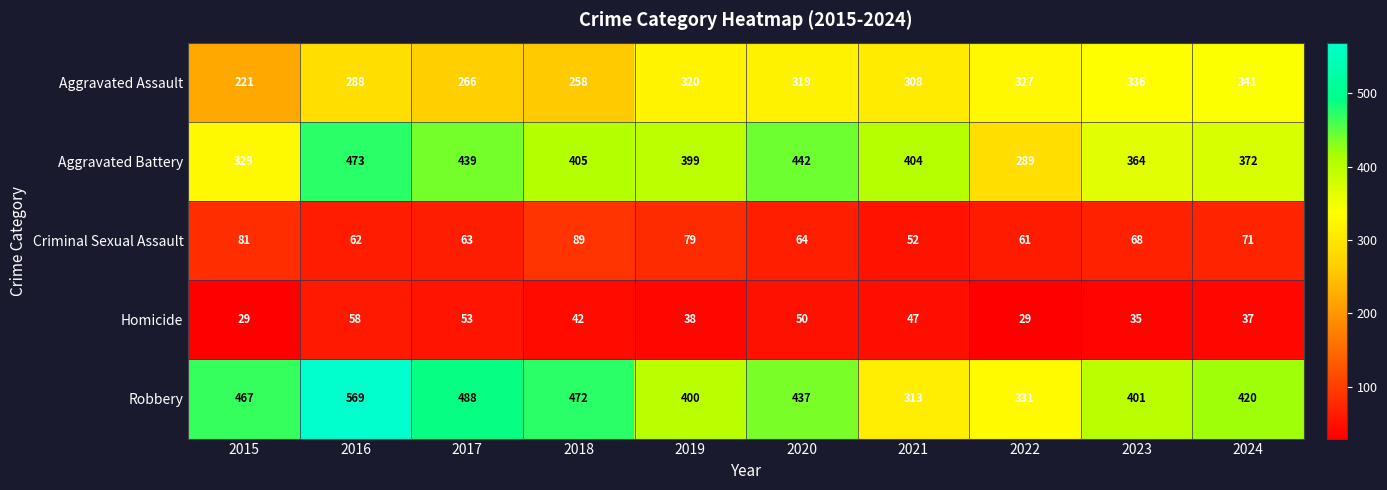

How many categories are shown in the chart?

10